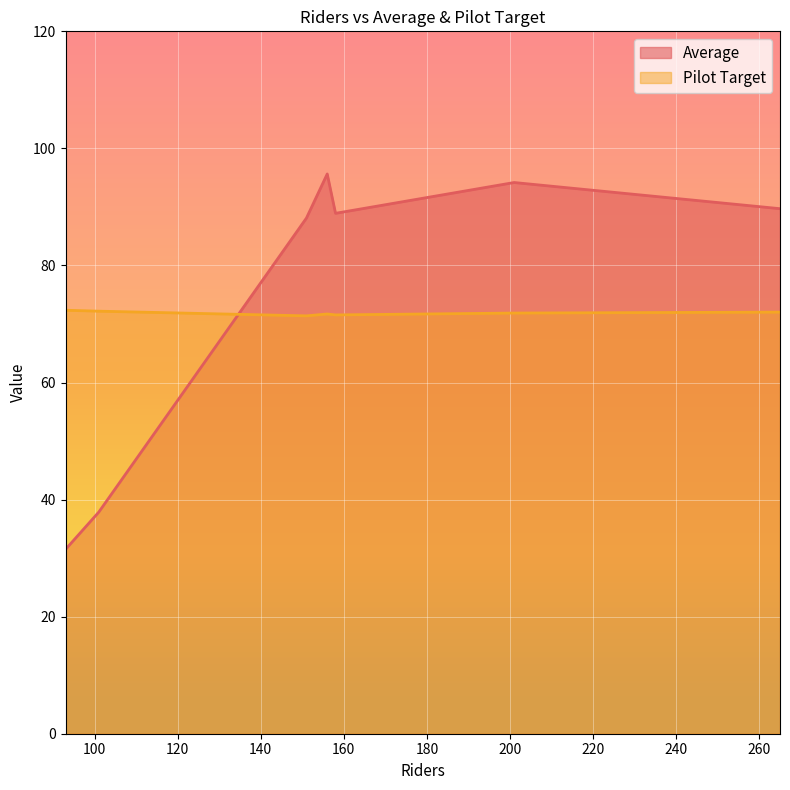

True or false: Average has more than 0 interior local peaks.

True